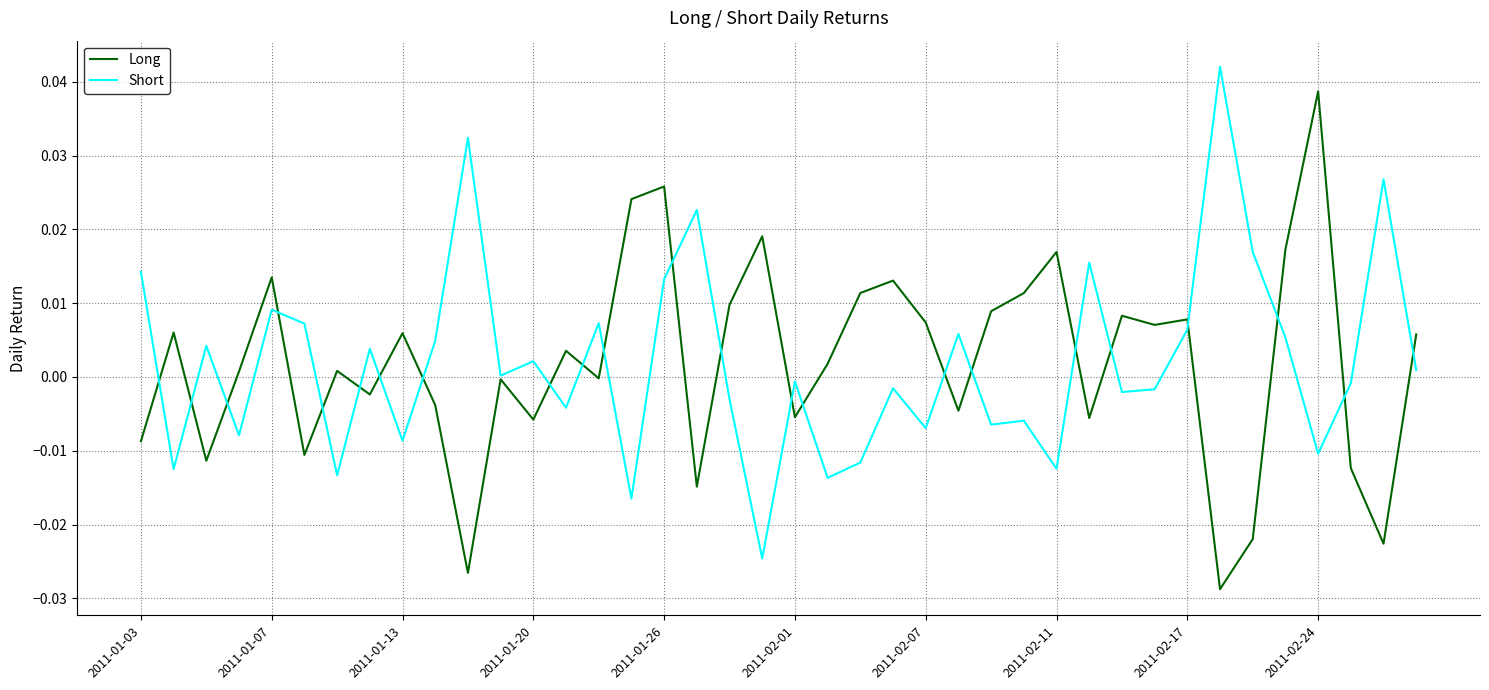

How many lines are shown in the chart?

2